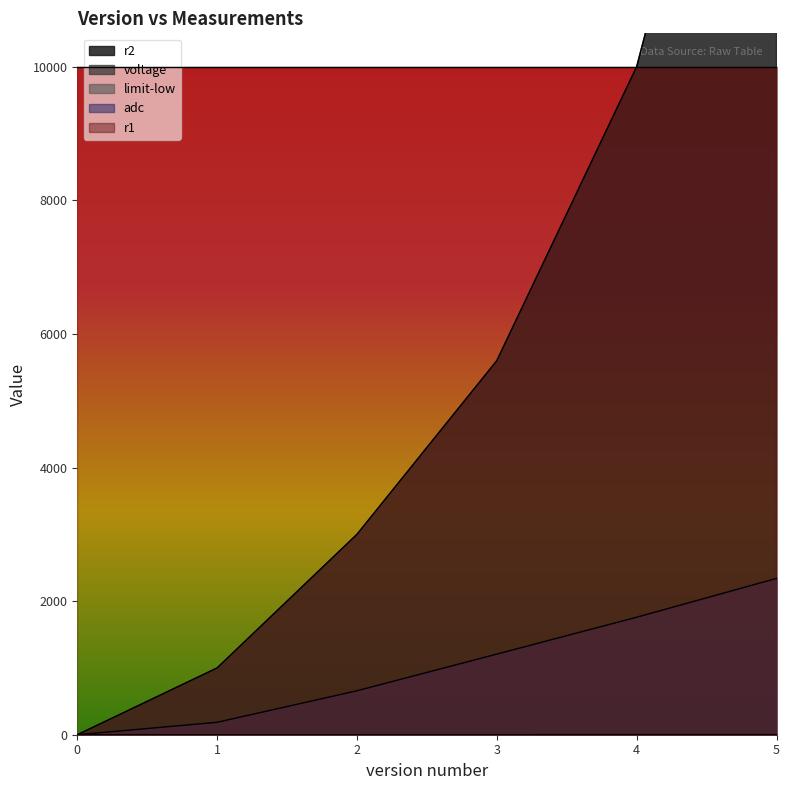

How many values in the r2 series exceed 5600?

2